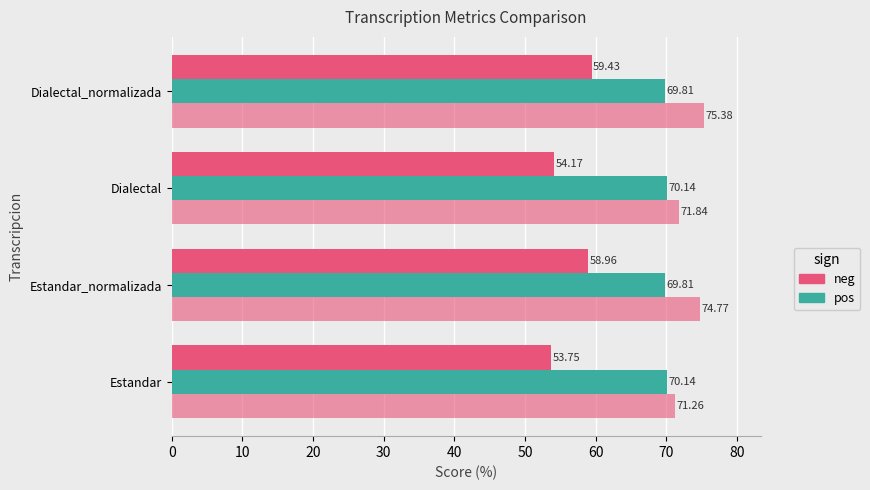

Reading left to right, what are all the values shown in this chart?

Levenstein: 0=53.8	10=59.0	20=54.2	30=59.4
Orden: 0=70.1	10=69.8	20=70.1	30=69.8
Parcial: 0=71.3	10=74.8	20=71.8	30=75.4